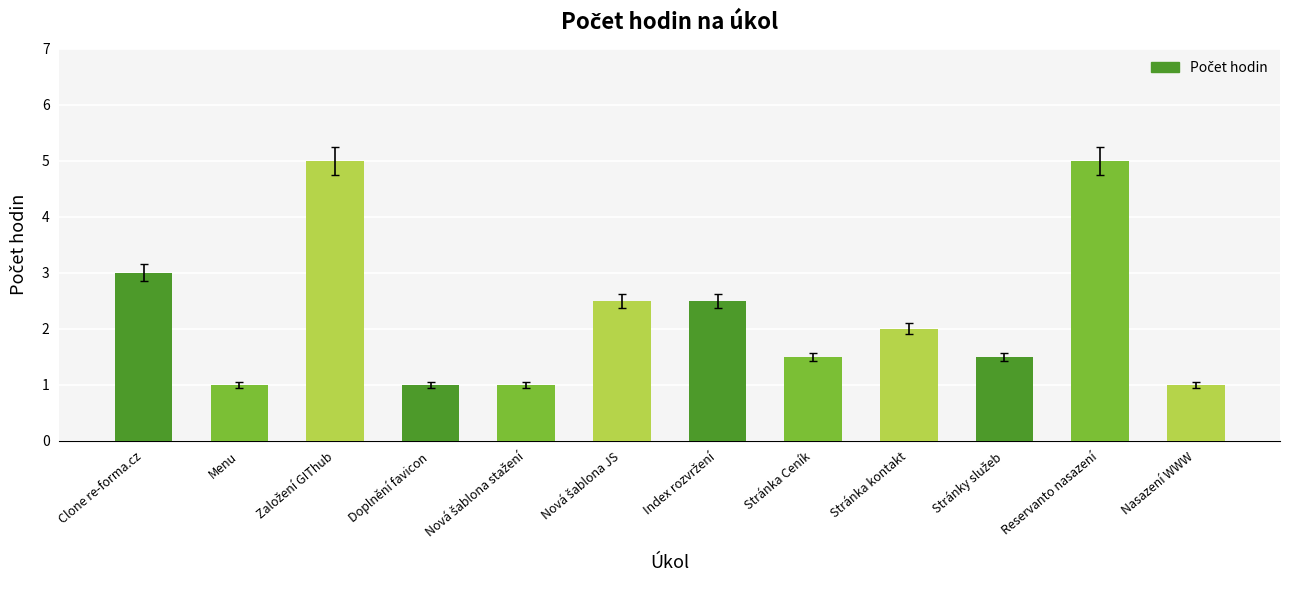

Reading left to right, extract all data points from this chart.

3.0	1.0	5.0	1.0	1.0	2.5	2.5	1.5	2.0	1.5	5.0	1.0